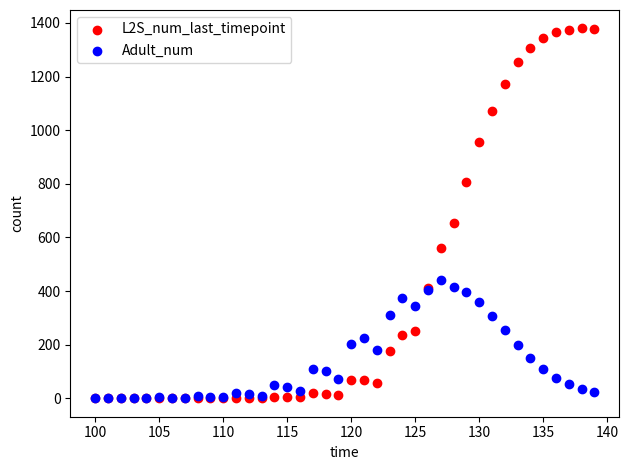

Across all series, what Y value is closest to 689?

655.5